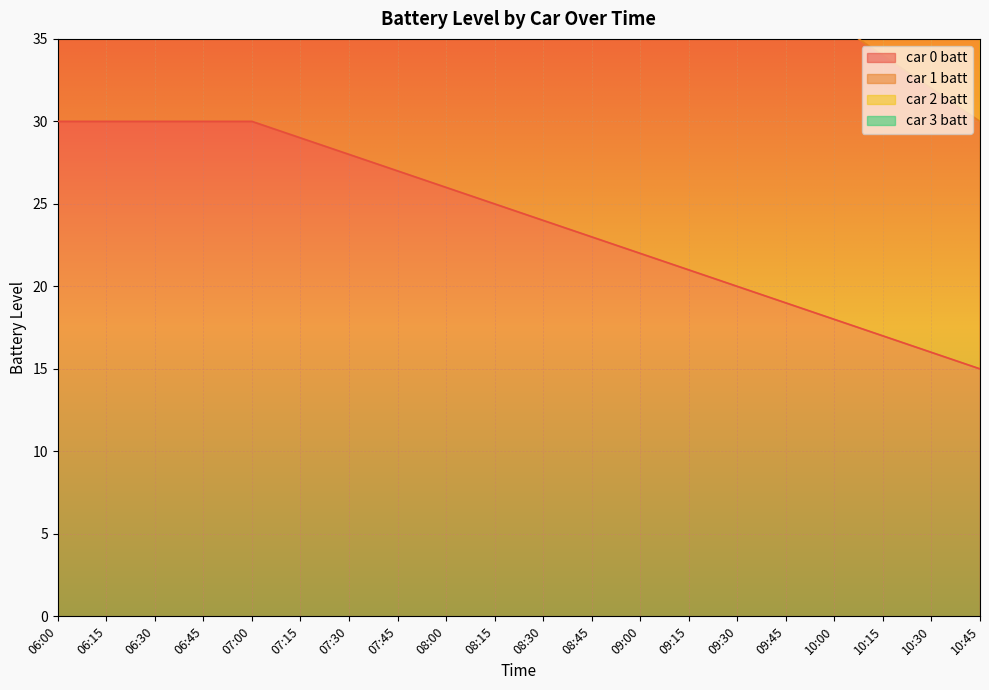

What is the difference between the car 1 batt values at 10:30 and 06:30?

28